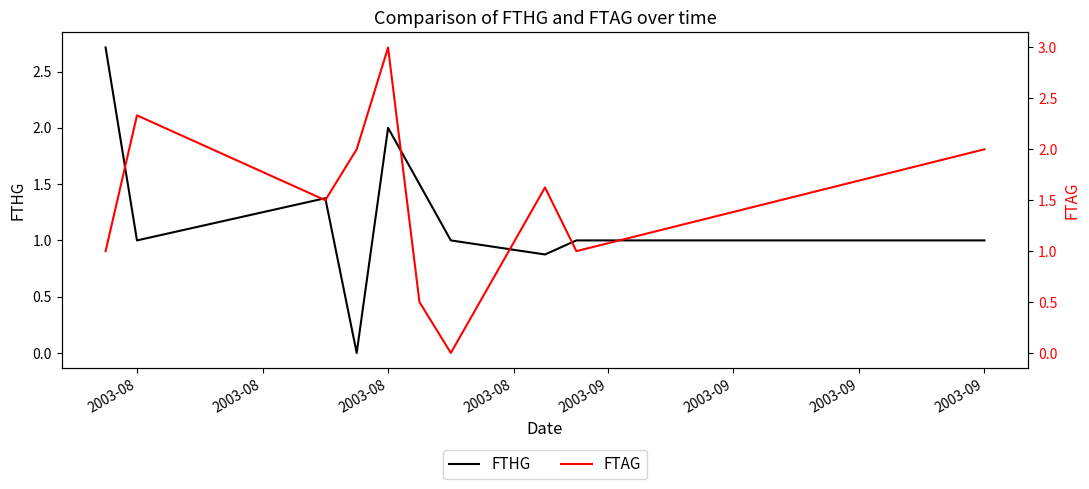

True or false: FTHG has a value of 1.4 at 2003-08.

True